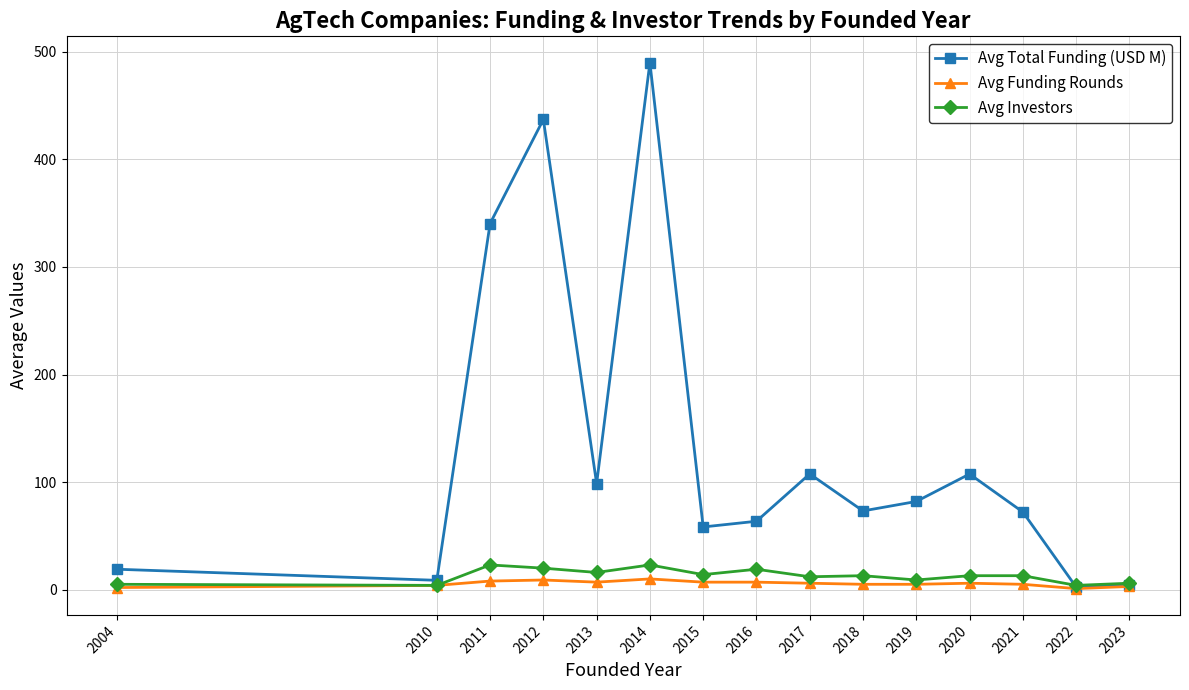

How many data points in Avg Funding Rounds are less than 6?

7